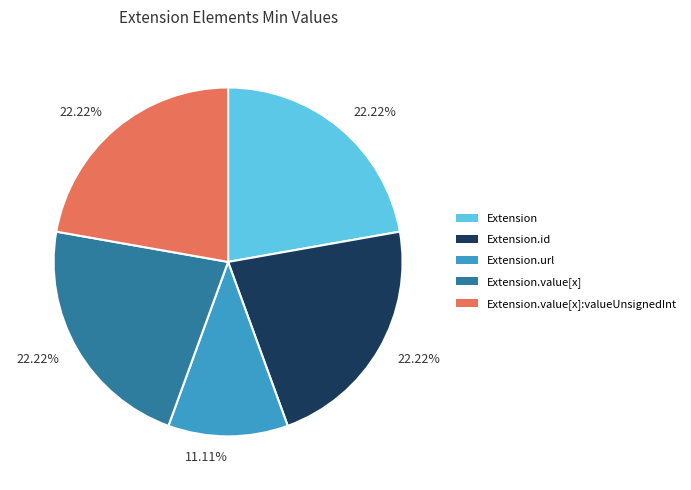

Does any single category account for the majority?

No